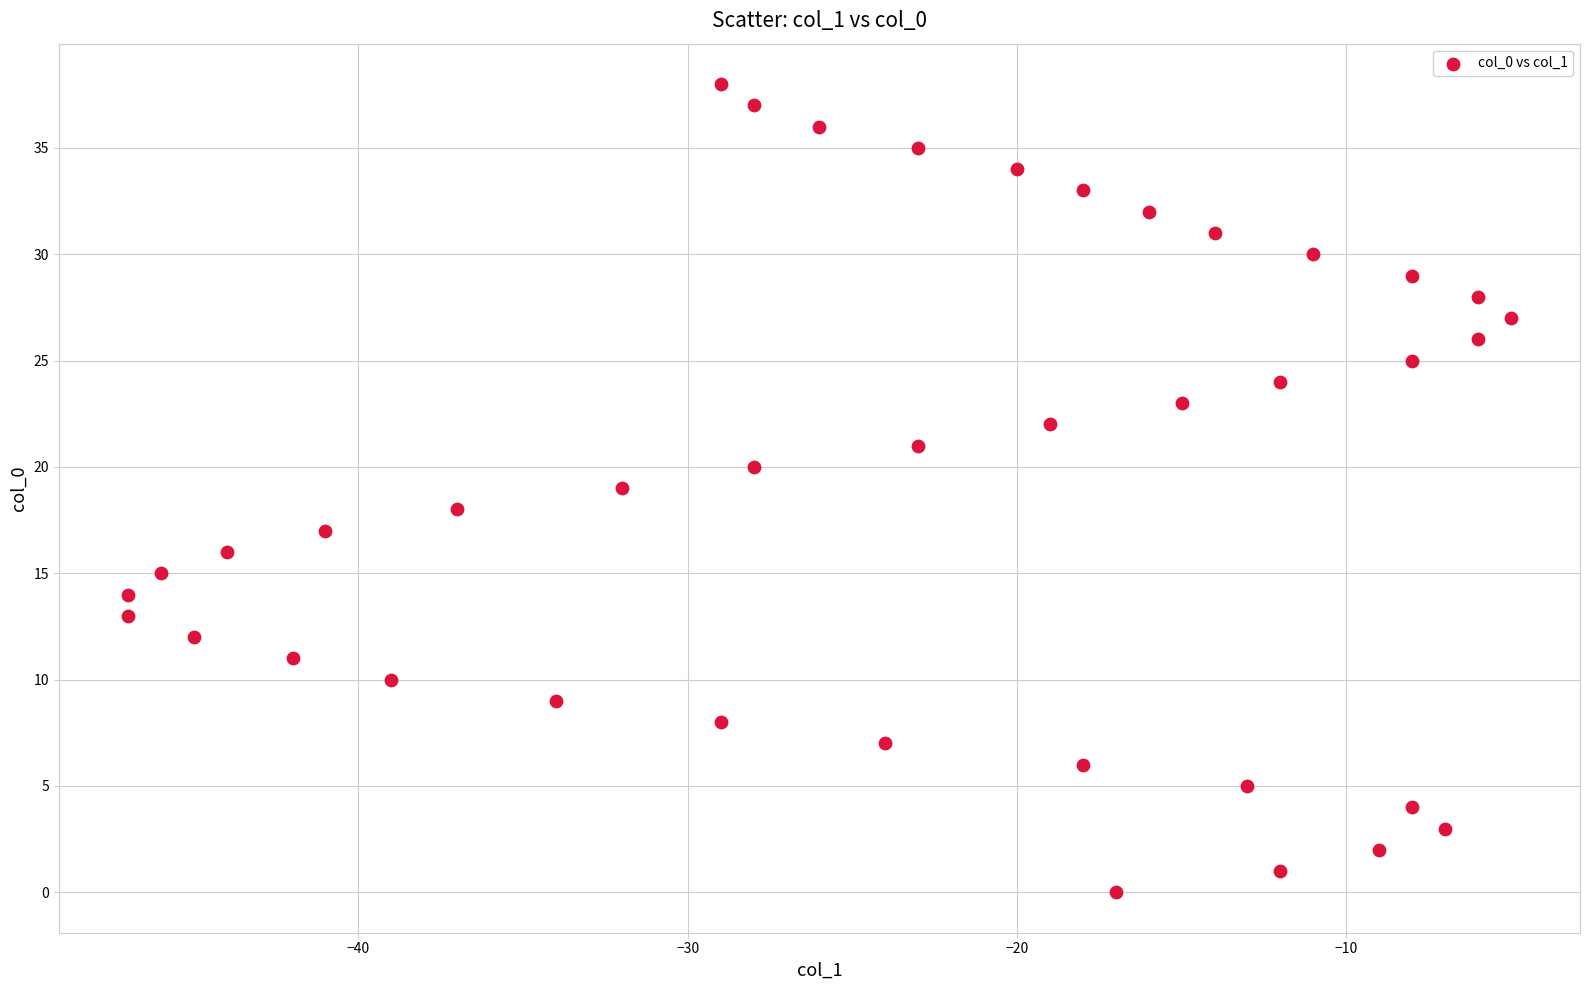

What is the range of Y values (max minus min)?

38